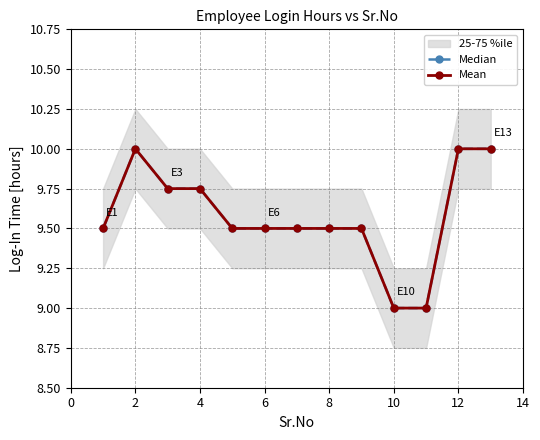

Between 10 and 8, which is larger?

8